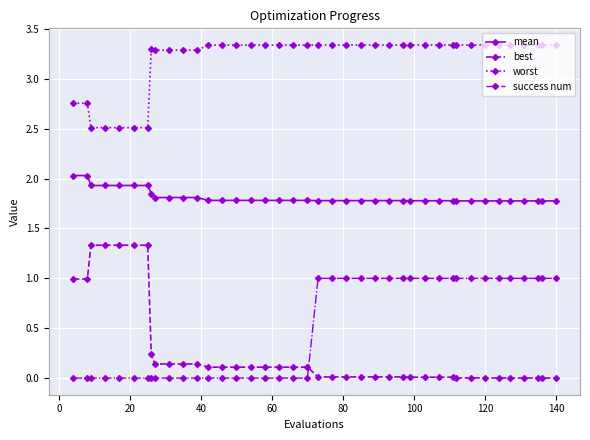

How many lines are shown in the chart?

4